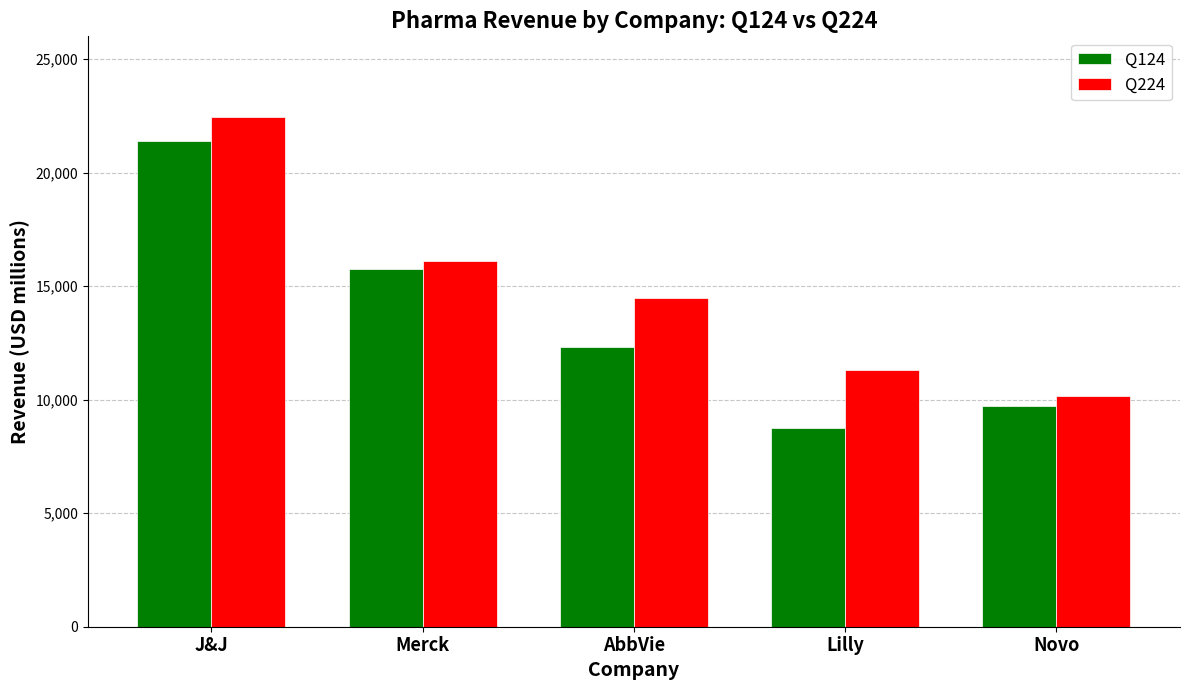

How many series are shown in this chart?

2